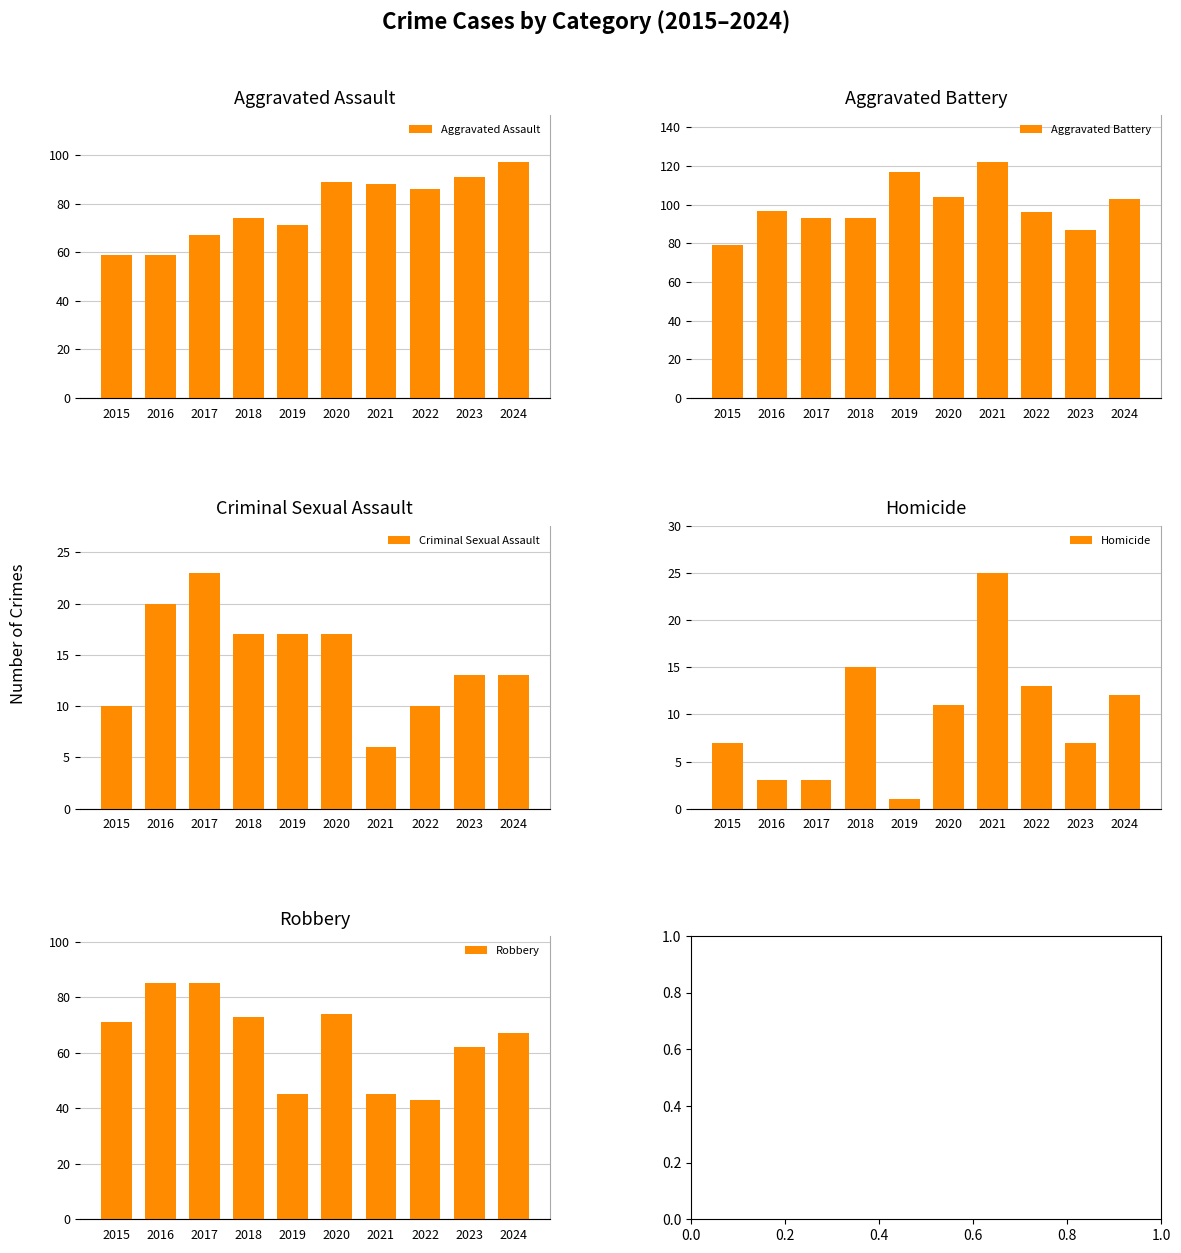

The Criminal Sexual Assault series shows 8 at 2017. True or false?

False